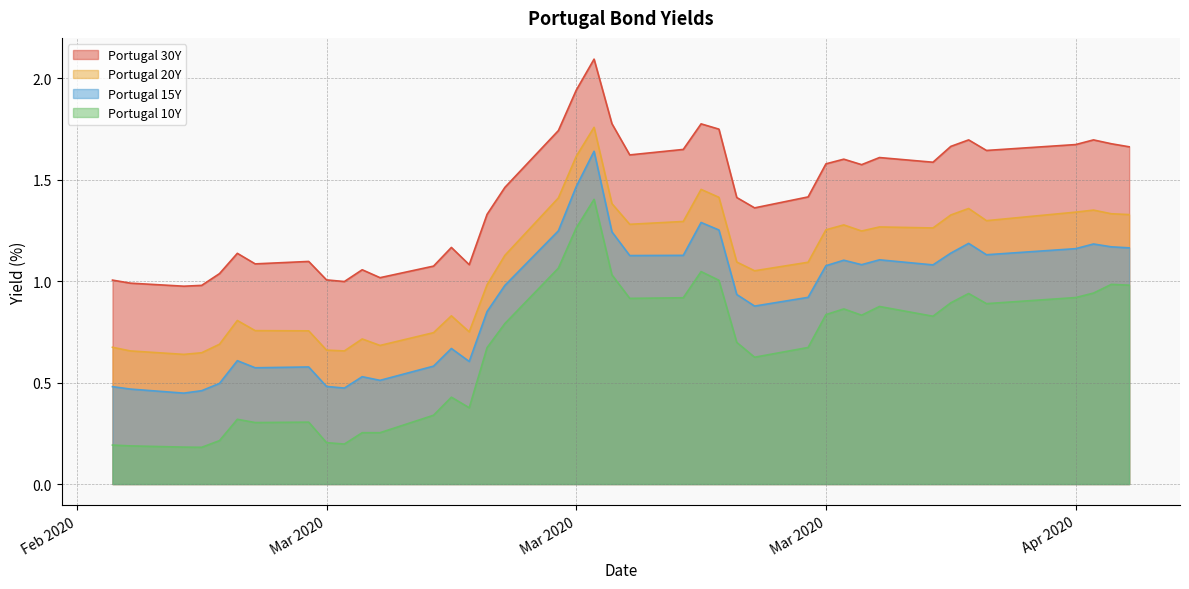

Which series has the largest range (max minus min)?

Portugal 10Y